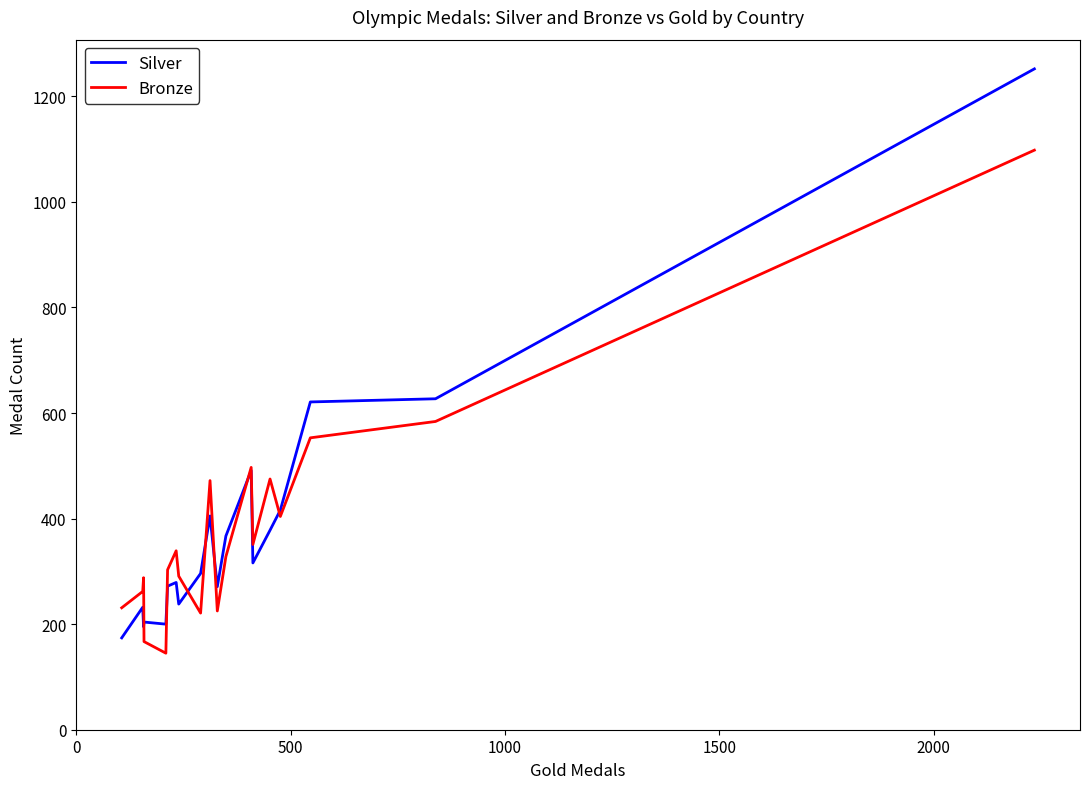

Does the chart display data point markers on the line(s)?

No